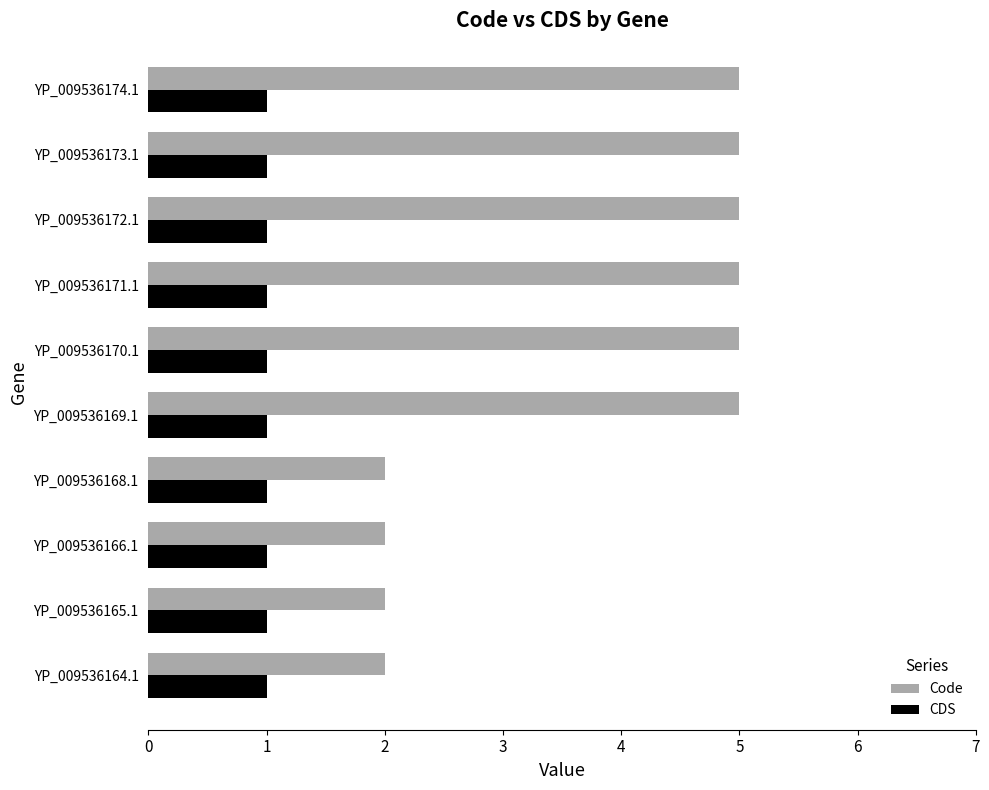

List the series in order of their overall mean, highest first.

Code, CDS